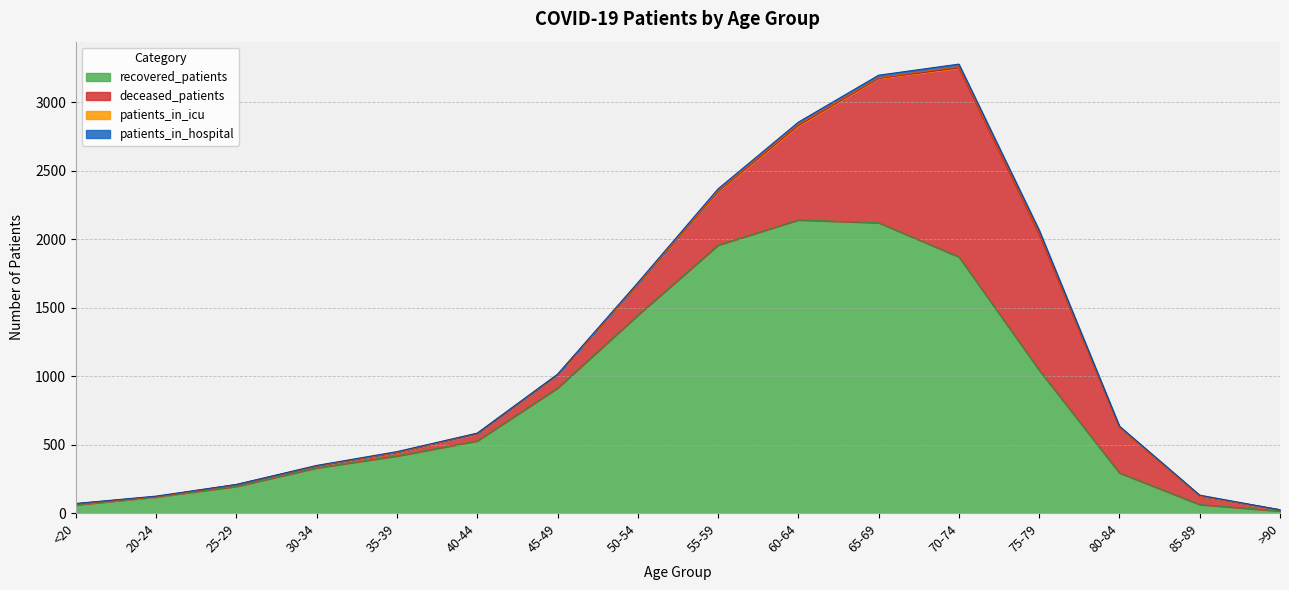

Which series has the widest spread of values?

recovered_patients